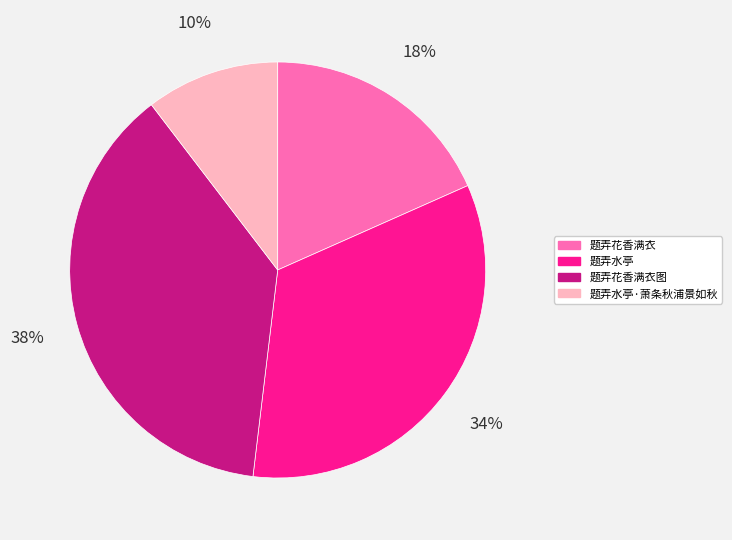

How many segments does this pie chart have?

4